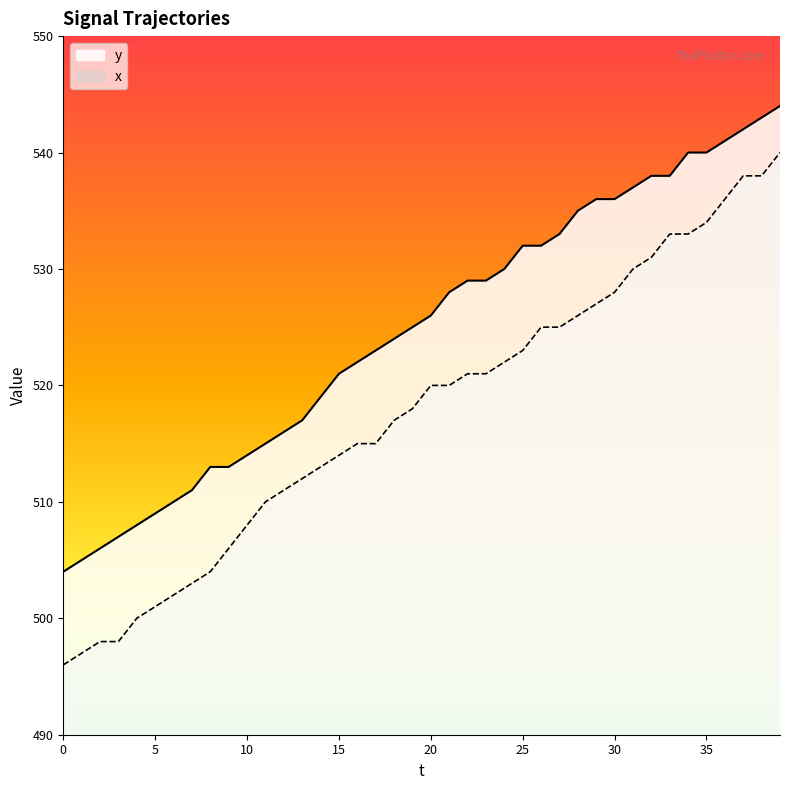

At how many categories does at least one series exceed 534?

12